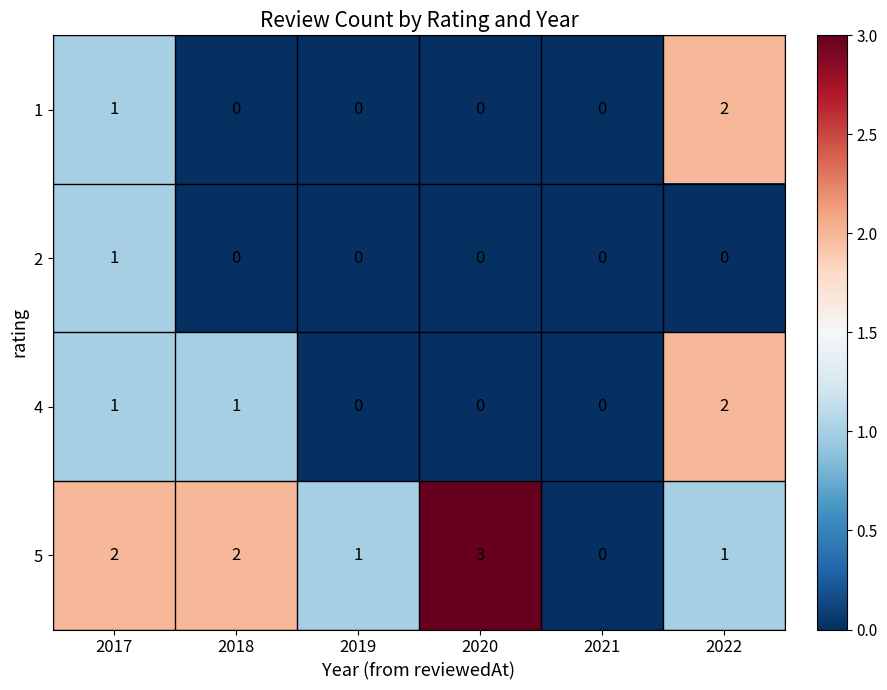

Where is 1 nearest to the value 1?

2017